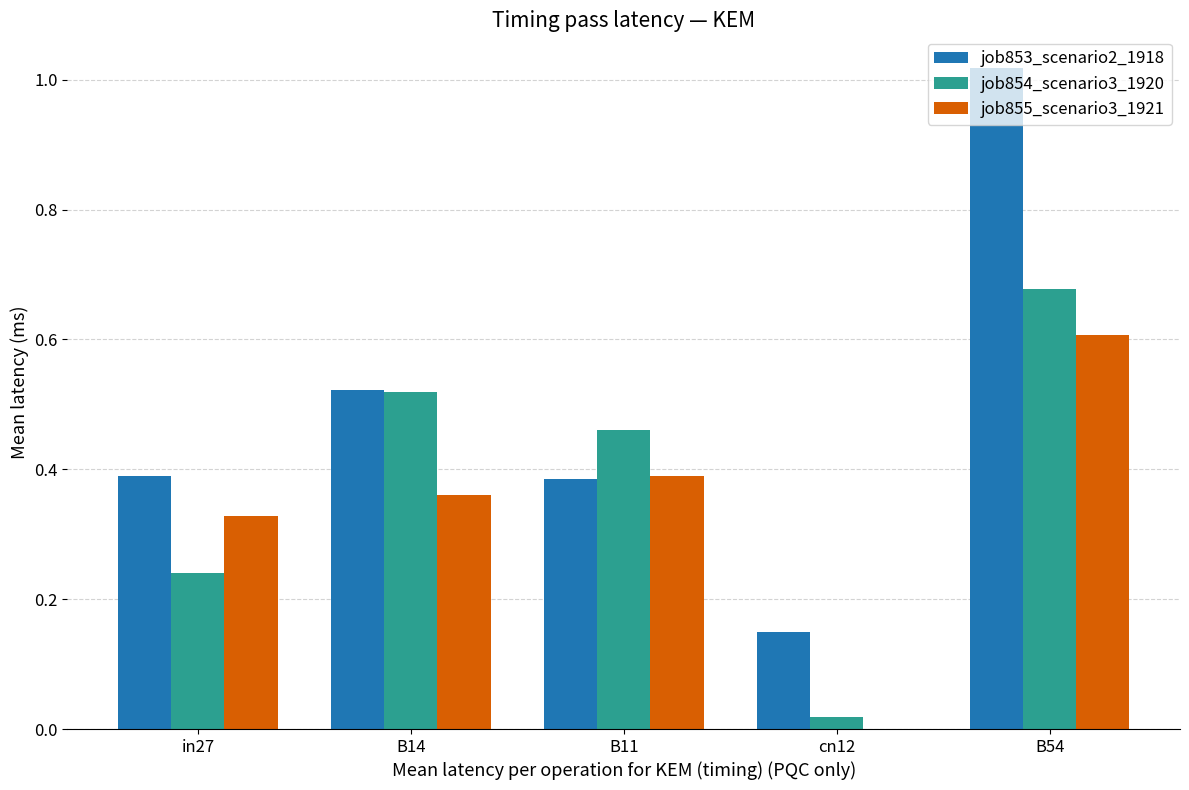

At which category does the chart reach its peak across all series?

B54